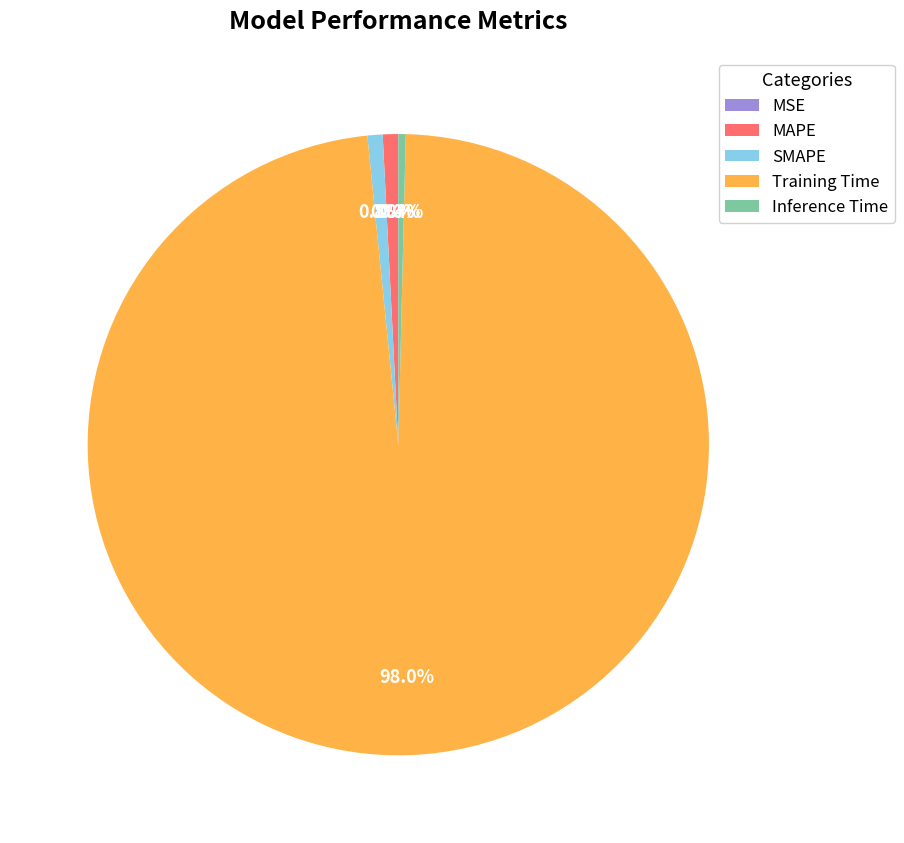

Is it true that Inference Time is 6% of the pie?

False